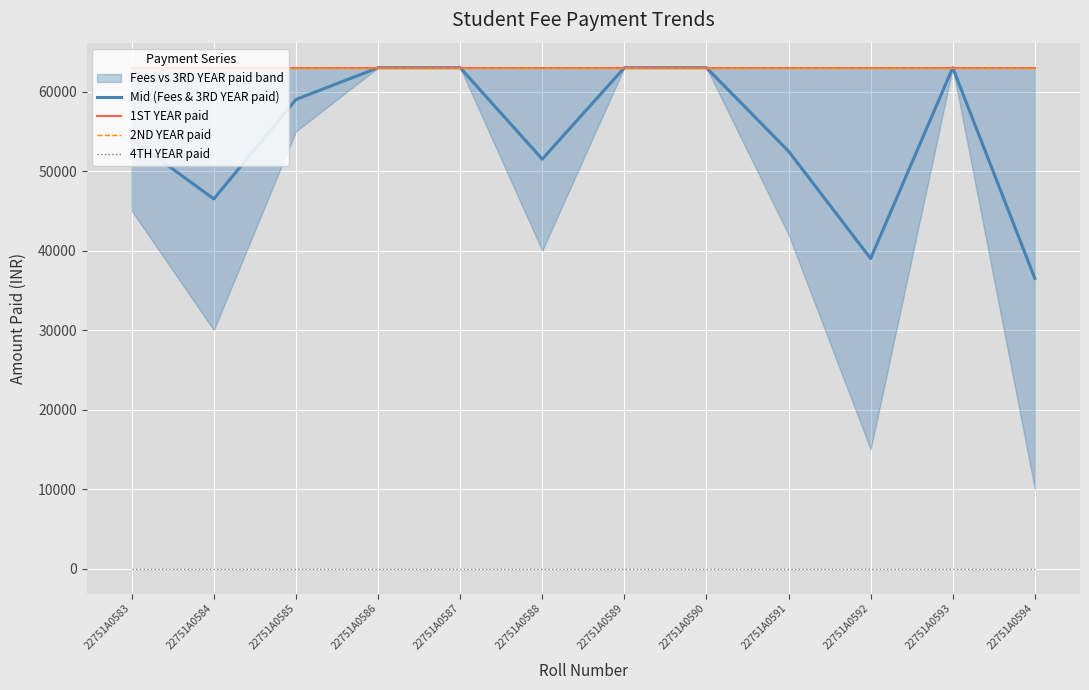

Is the value of 1ST YEAR paid at 22751A0583 greater than the value of 2ND YEAR paid at 22751A0586?

No